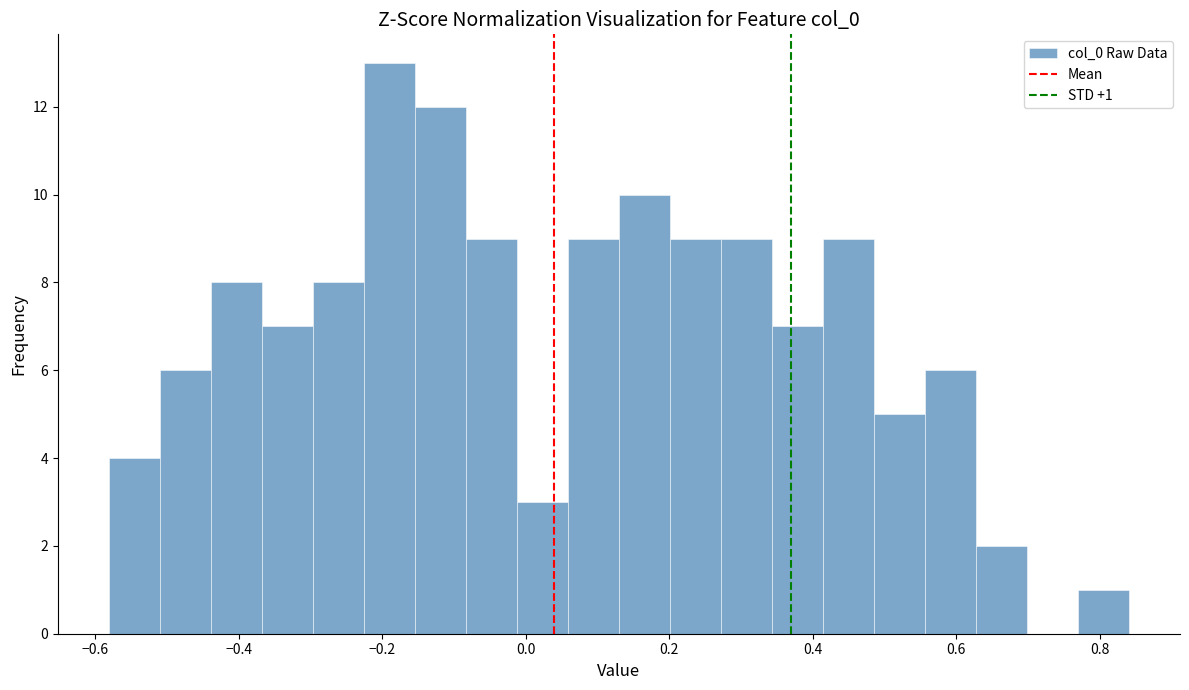

Around what value on the x-axis is the tallest bar? Give the approximate position of its centre, as read against the axis.

-0.18